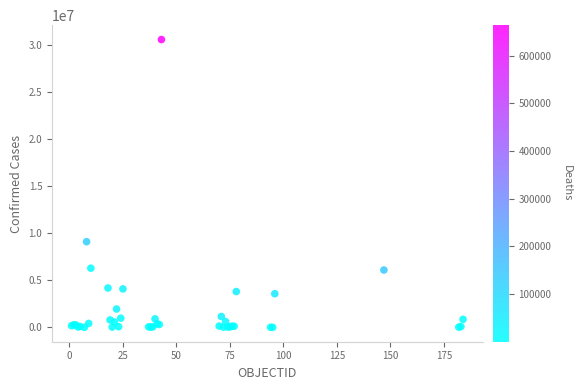

What Y value in the scatter plot is closest to 15285974?

9101319